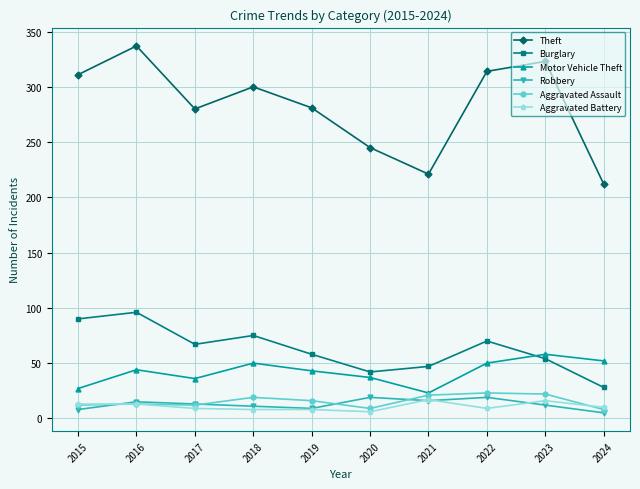

What is the value of the Motor Vehicle Theft point at the 4th from the left?

50